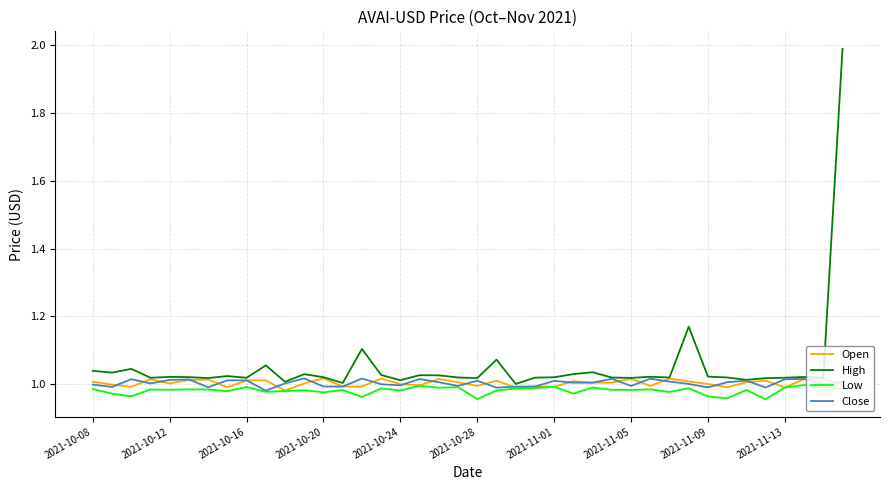

Which series has the largest total across all categories?

High